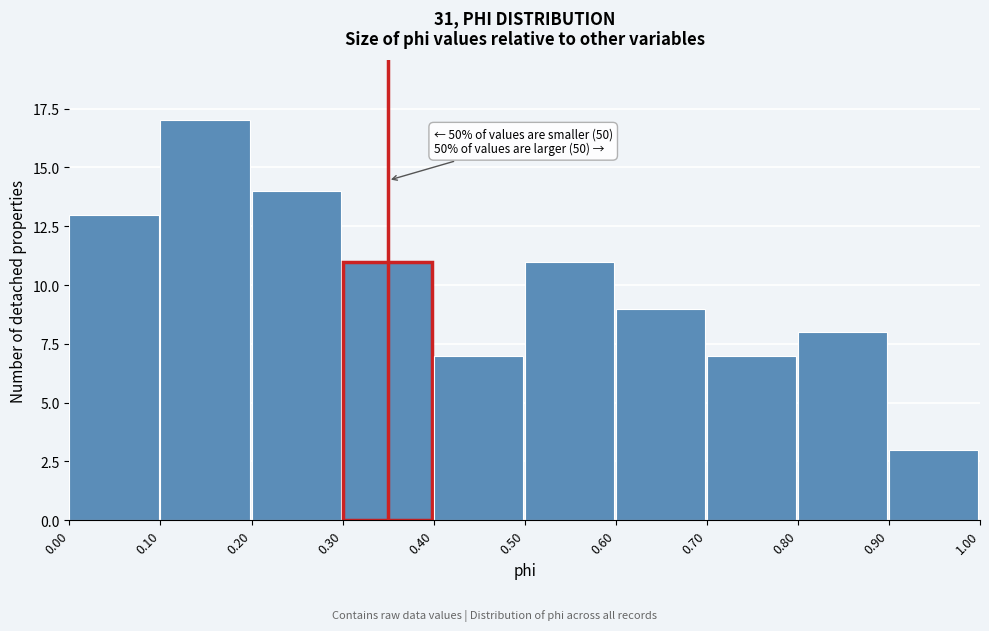

Which range on the x-axis has the tallest bar?

0.10 to 0.20